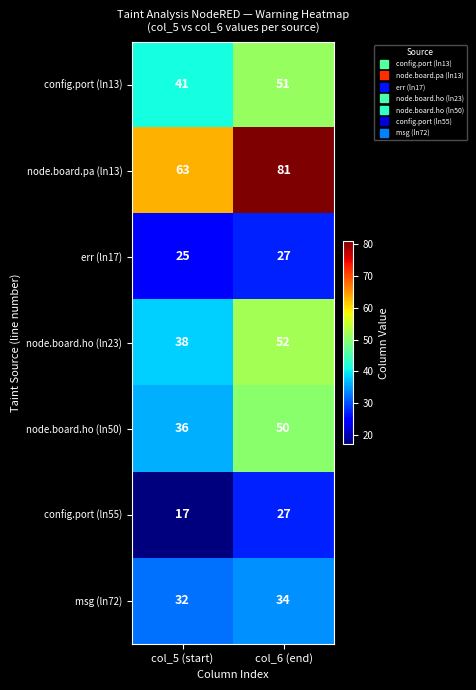

What is the difference between the highest and lowest values at col_5 (start)?

46